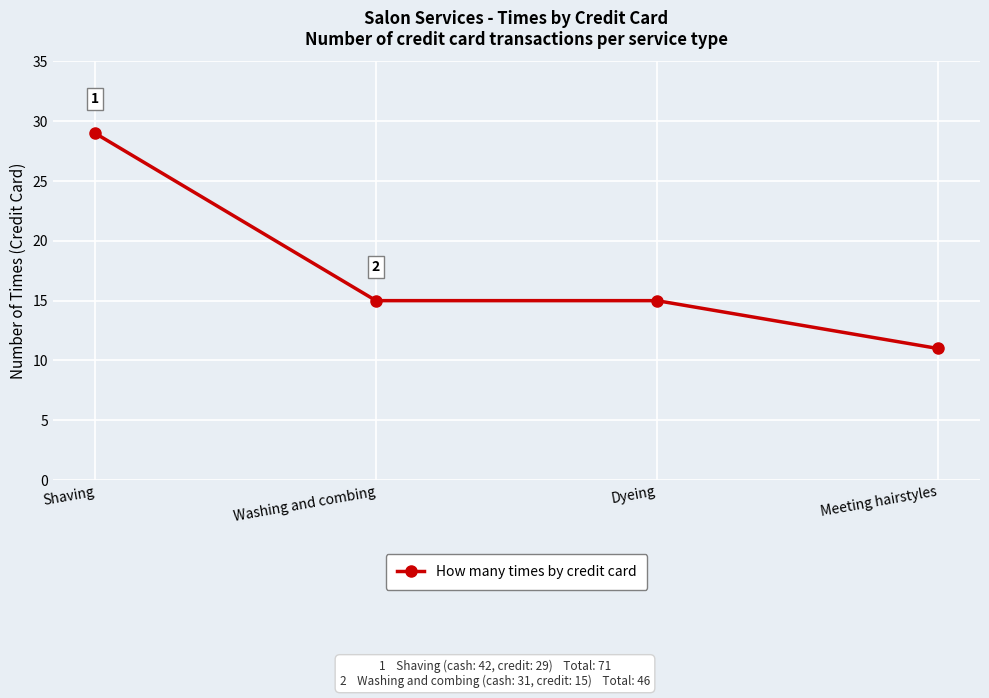

The value at Washing and combing is 26. True or false?

False